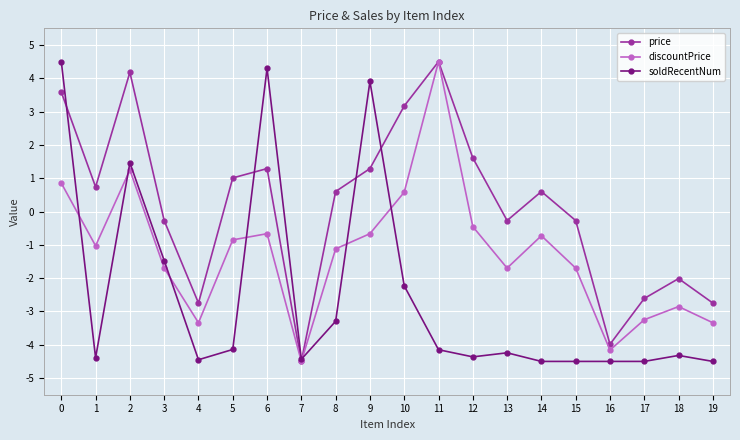

What is the total value across all series at 5?

-4.0